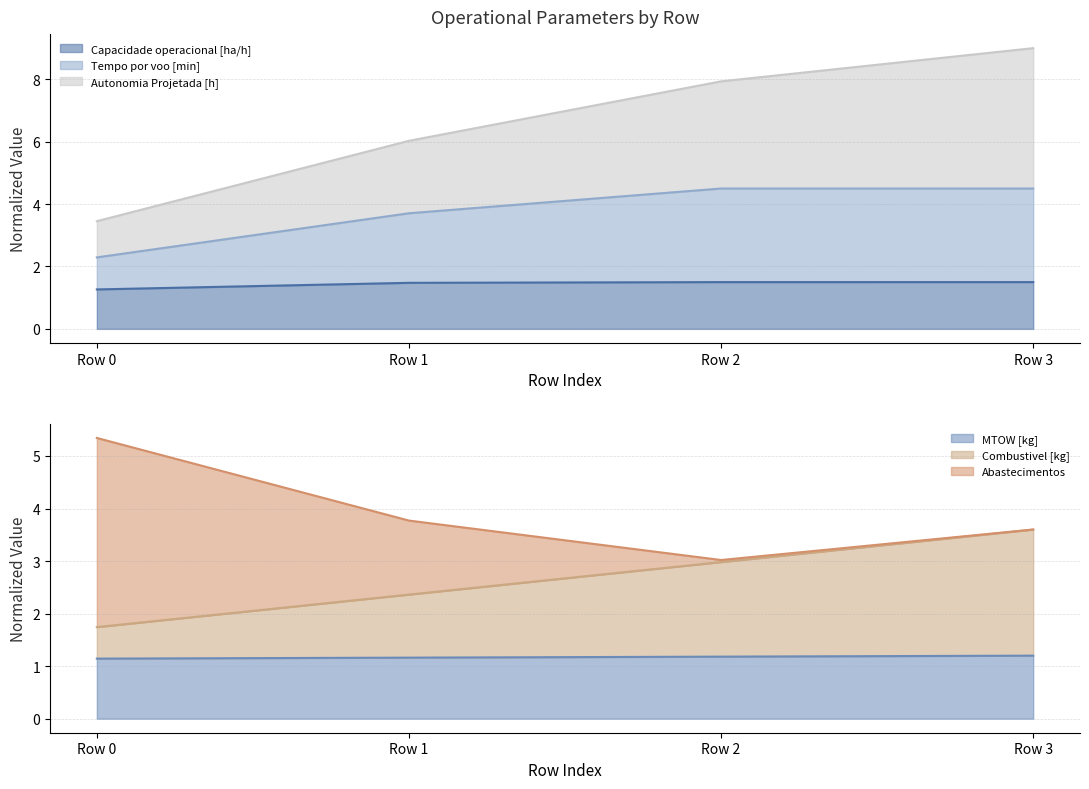

The value of Capacidade operacional [ha/h] at Row 2 is 0.8. True or false?

False